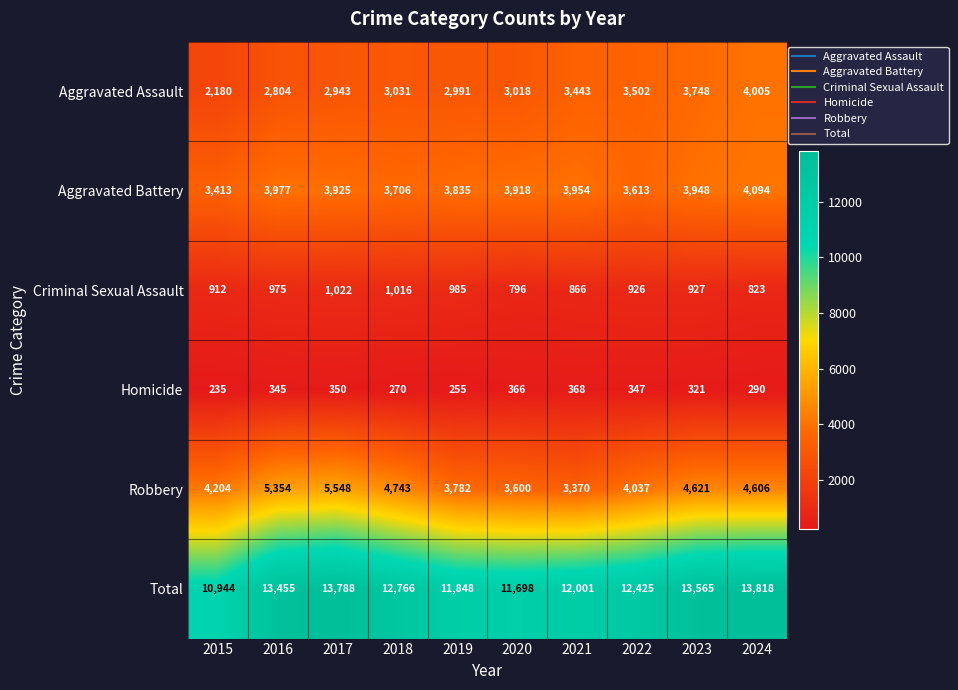

At how many categories does at least one series exceed 7124?

10